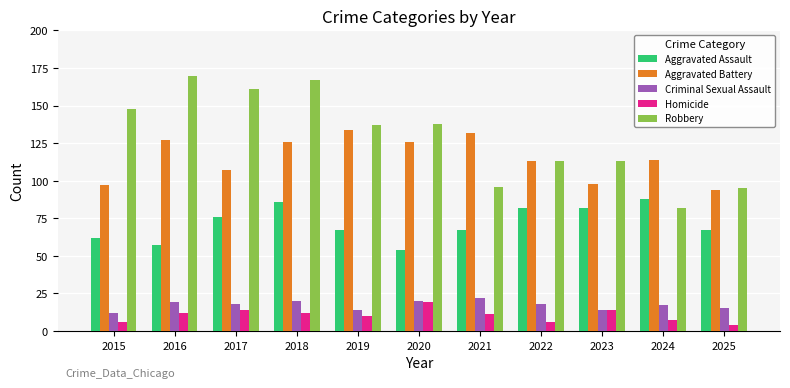

What is the spread (max minus min) of values at 2020?

119